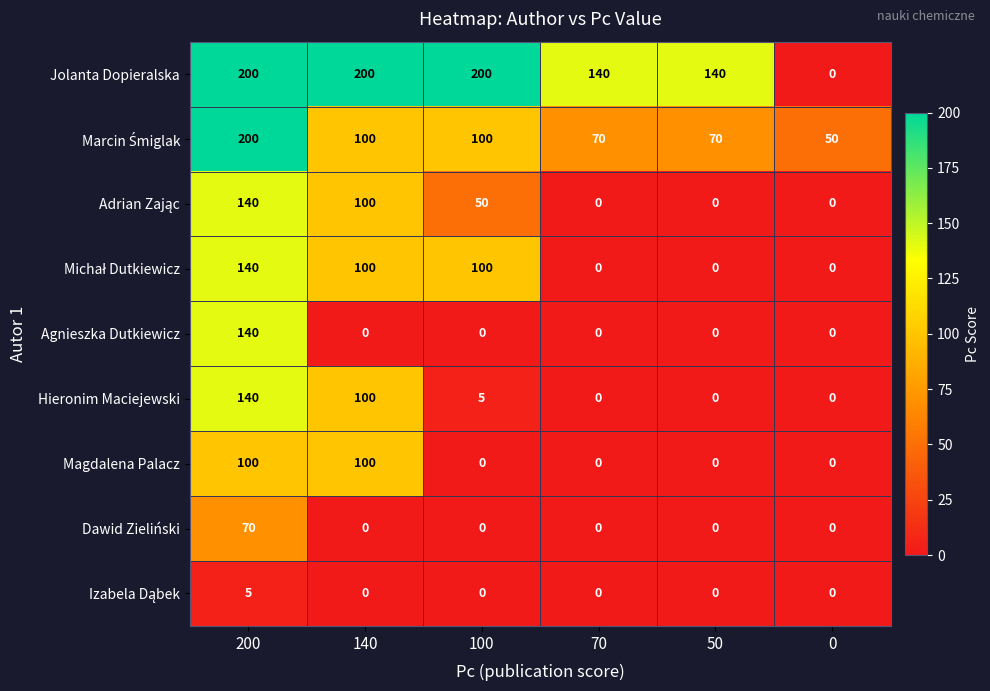

Which series has the largest range (max minus min)?

Jolanta Dopieralska